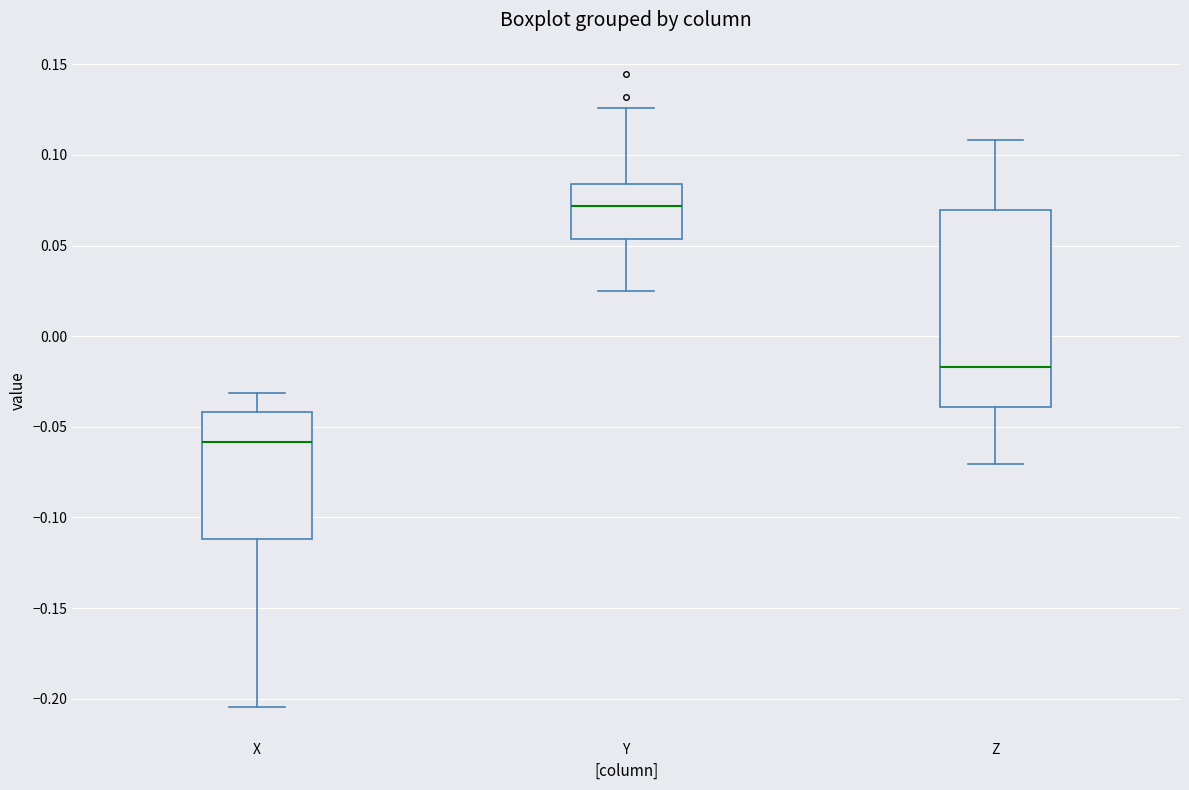

Reading left to right, transcribe this box plot: for each box, give where its median line is, the range the box spans, and where its two whiskers end, as read against the y-axis. The values are not printed on the chart, so give them approximately, as read against the axis.

X: median -0.060, box -0.110 to -0.040, whiskers -0.205 to -0.030
Y: median 0.070, box 0.055 to 0.085, whiskers 0.025 to 0.125
Z: median -0.015, box -0.040 to 0.070, whiskers -0.070 to 0.110